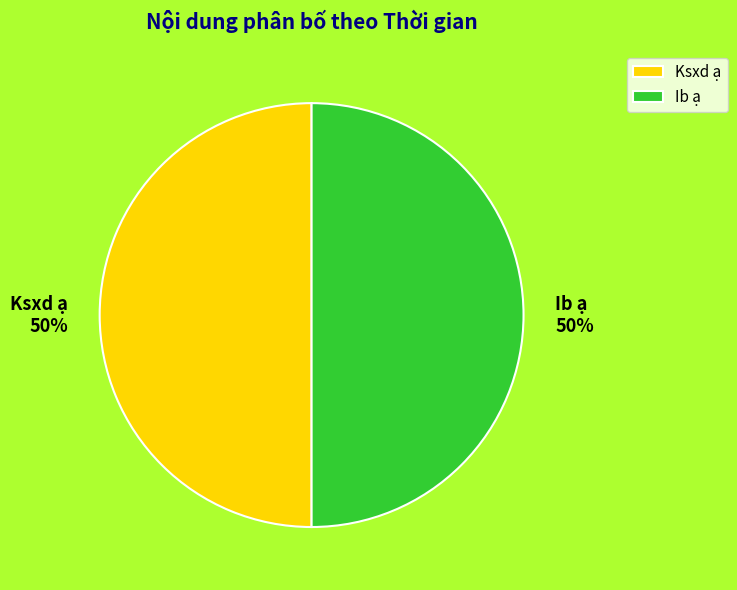

What is the ratio of the value at Ksxd ạ to the value at Ib ạ?

1.0